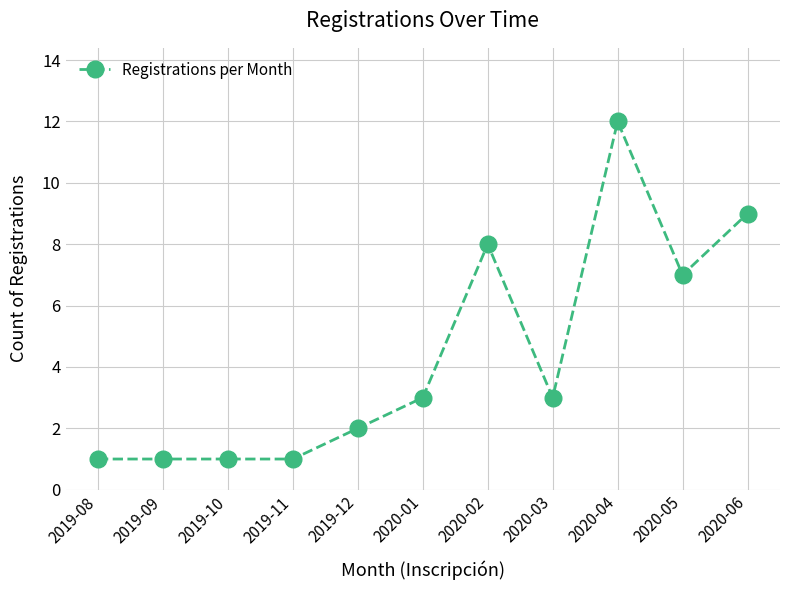

What is the ratio of the value at 2020-01 to the value at 2019-08?

3.0